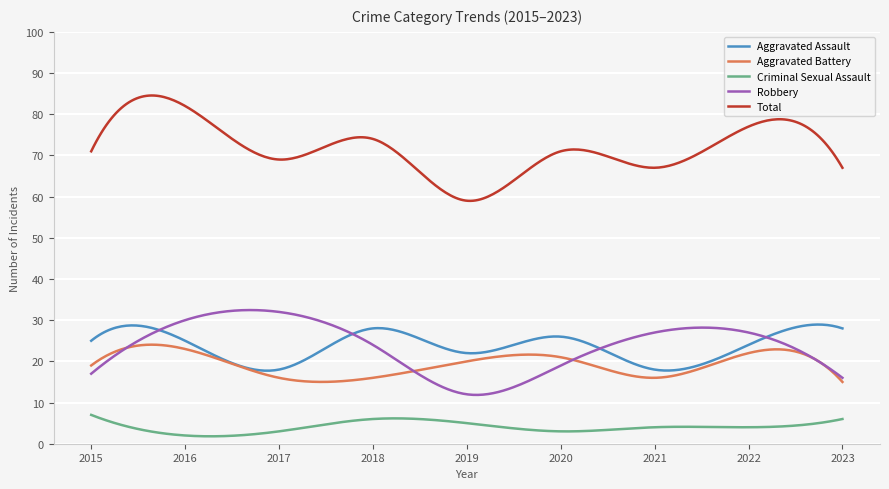

What is the maximum value for Aggravated Battery?

24.1